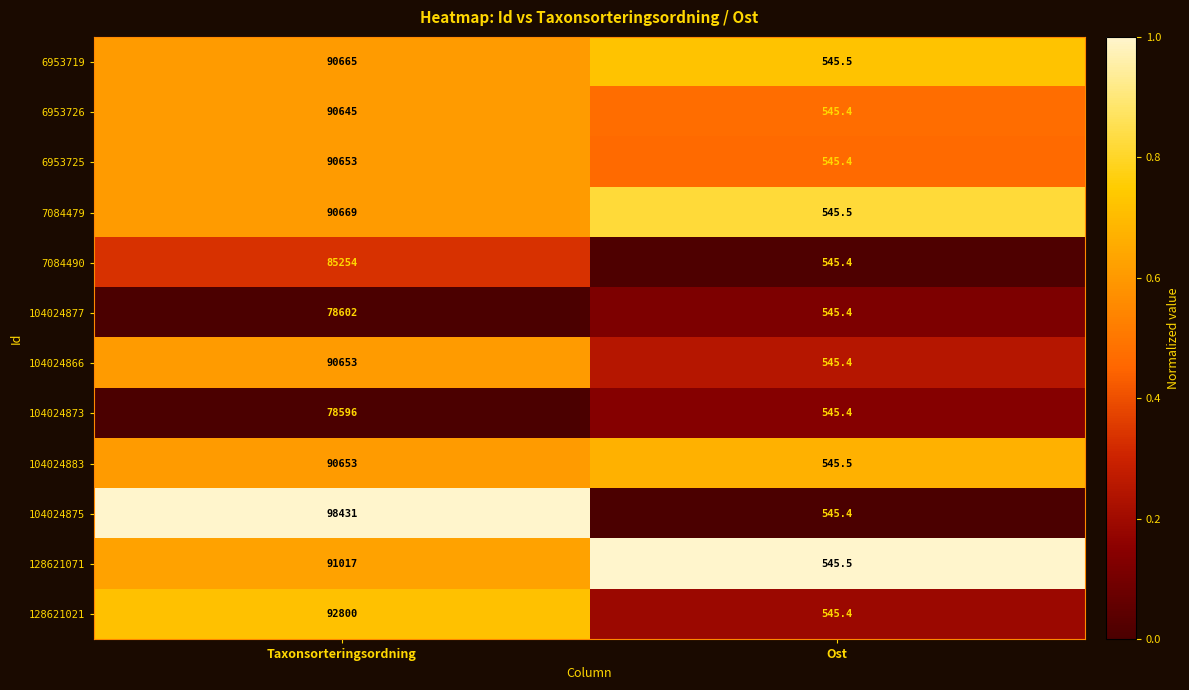

List the labels in order of 104024875 value, smallest first.

Ost, Taxonsorteringsordning